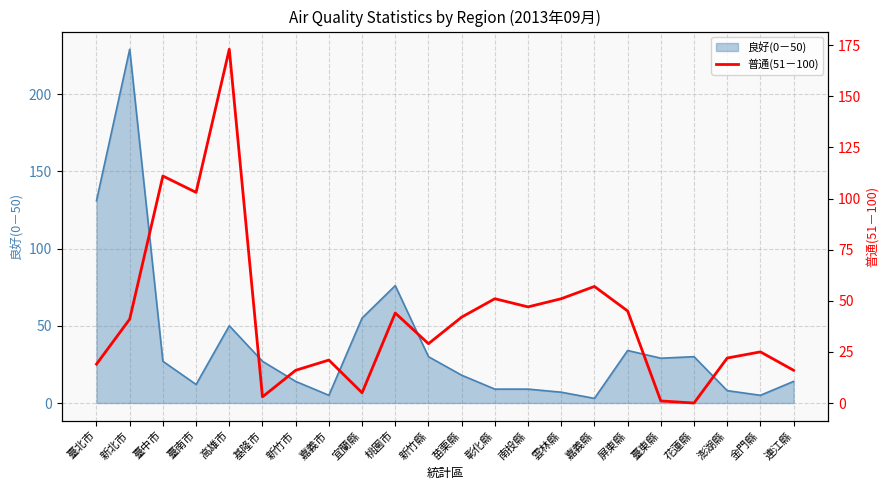

The value at 桃園市 is 44. True or false?

True